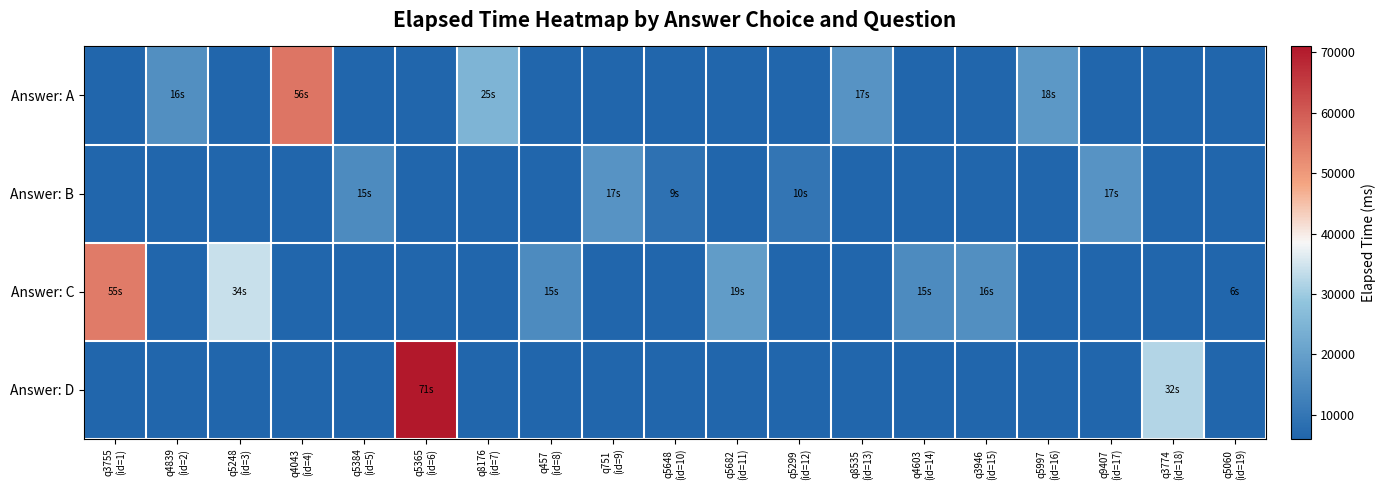

Which series has the largest total across all categories?

Answer: C